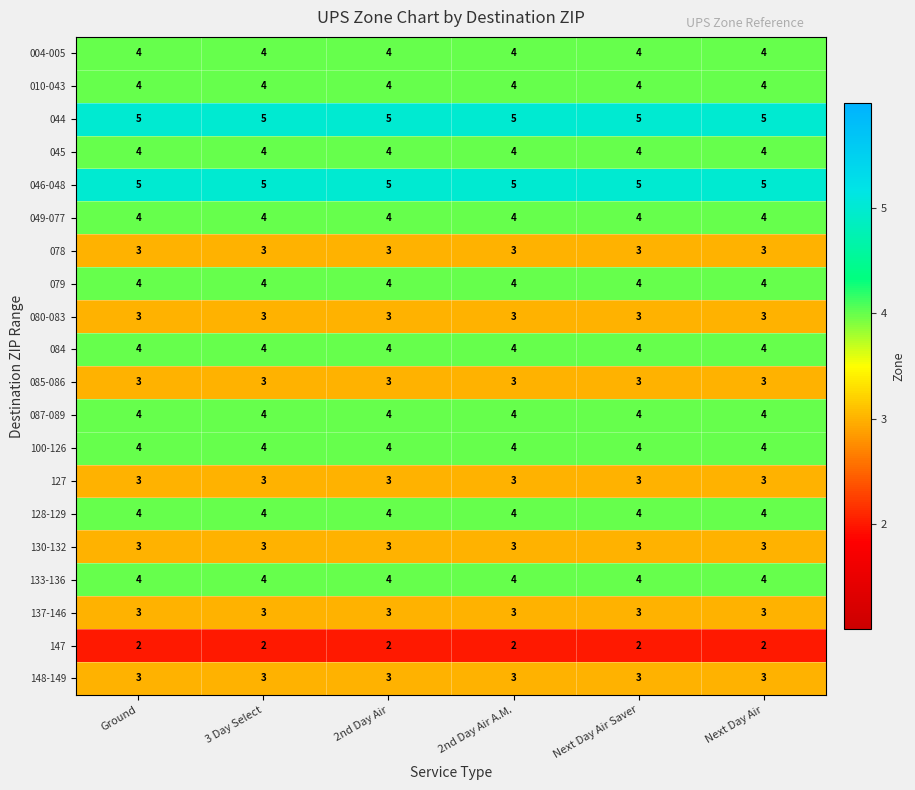

What value does the 079 series have at 3 Day Select?

4